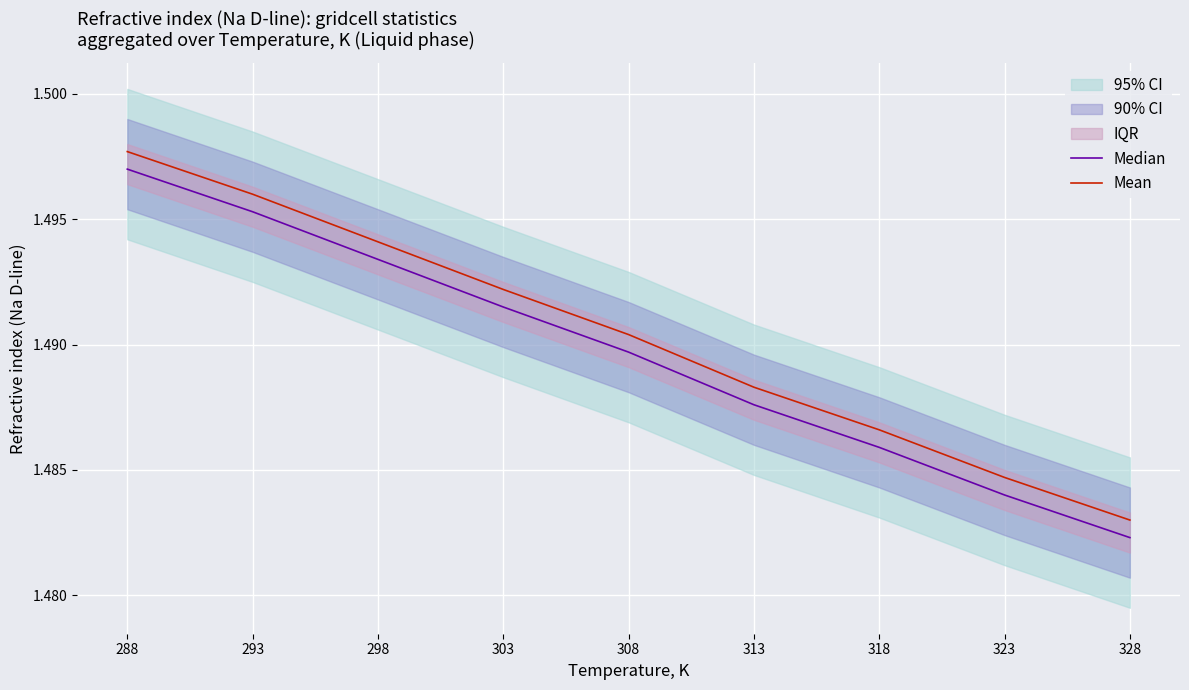

At which label is Median closest to 1?

328